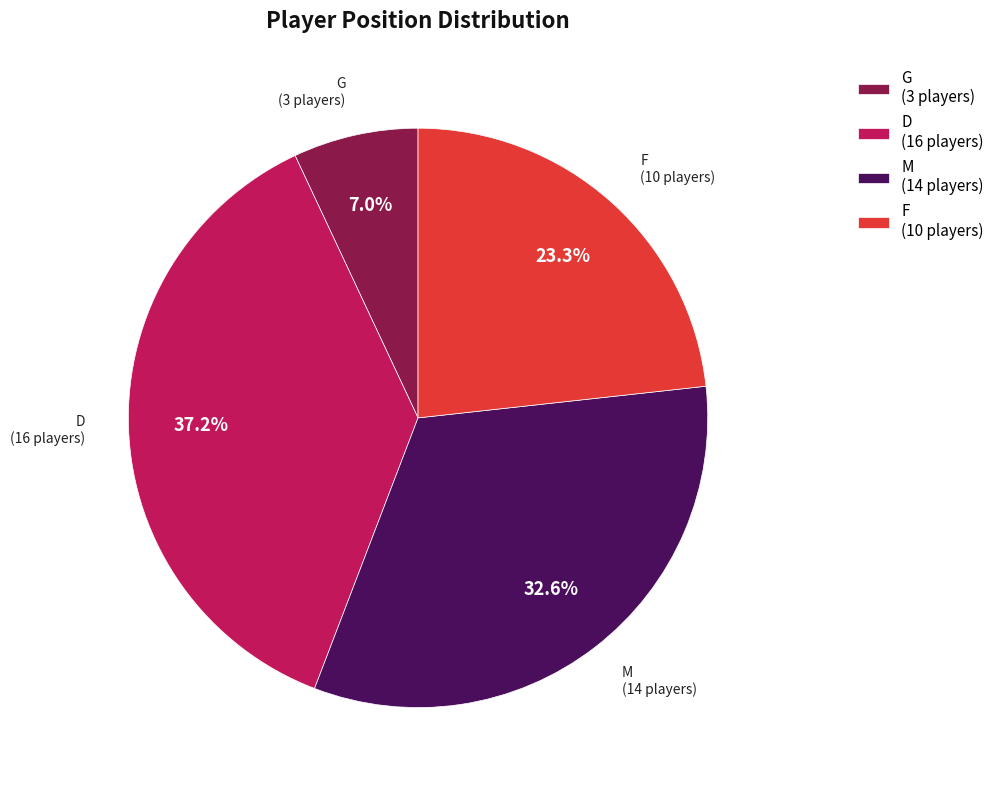

Is there any slice that represents more than half of the pie?

No